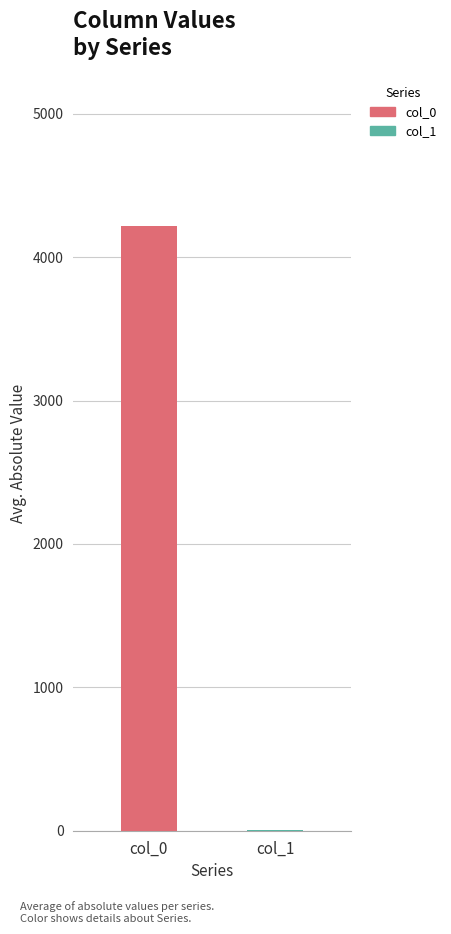

What are all the series names shown in the legend?

col_0, col_1